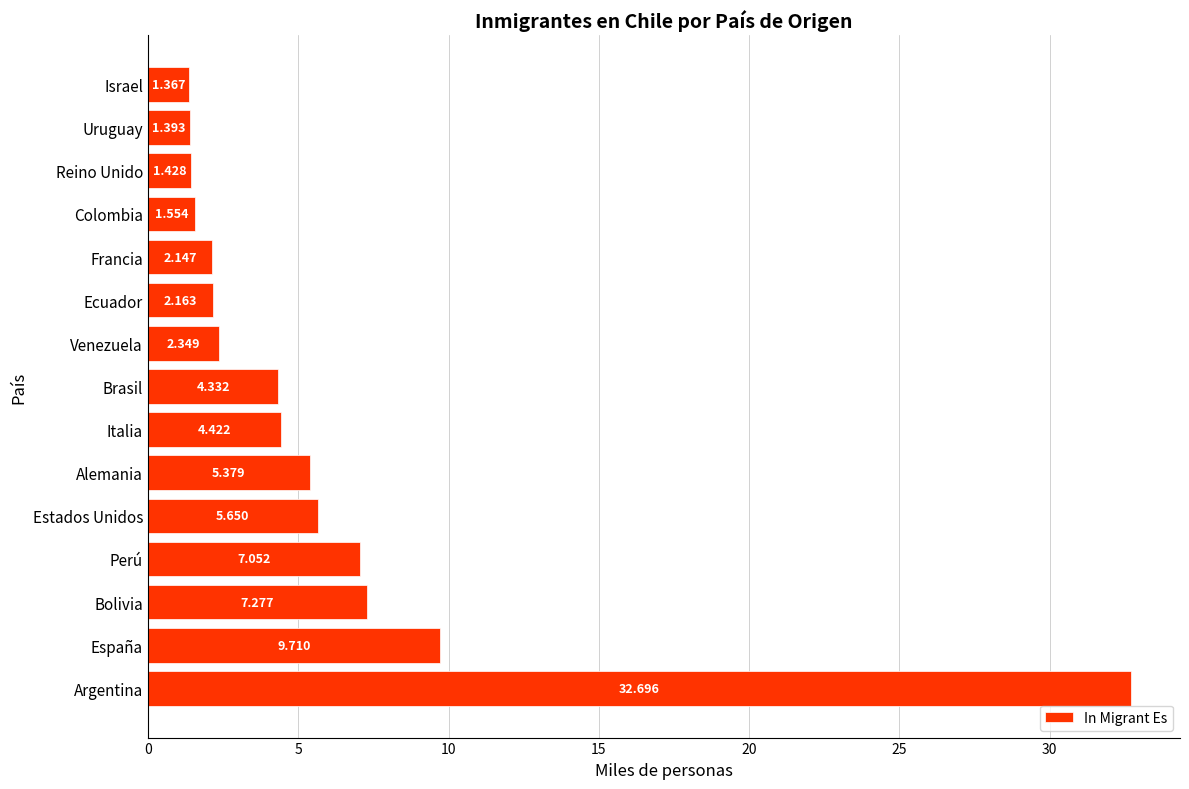

Rank the categories by value from highest to lowest.

Argentina, España, Bolivia, Perú, Estados Unidos, Alemania, Italia, Brasil, Venezuela, Ecuador, Francia, Colombia, Reino Unido, Uruguay, Israel